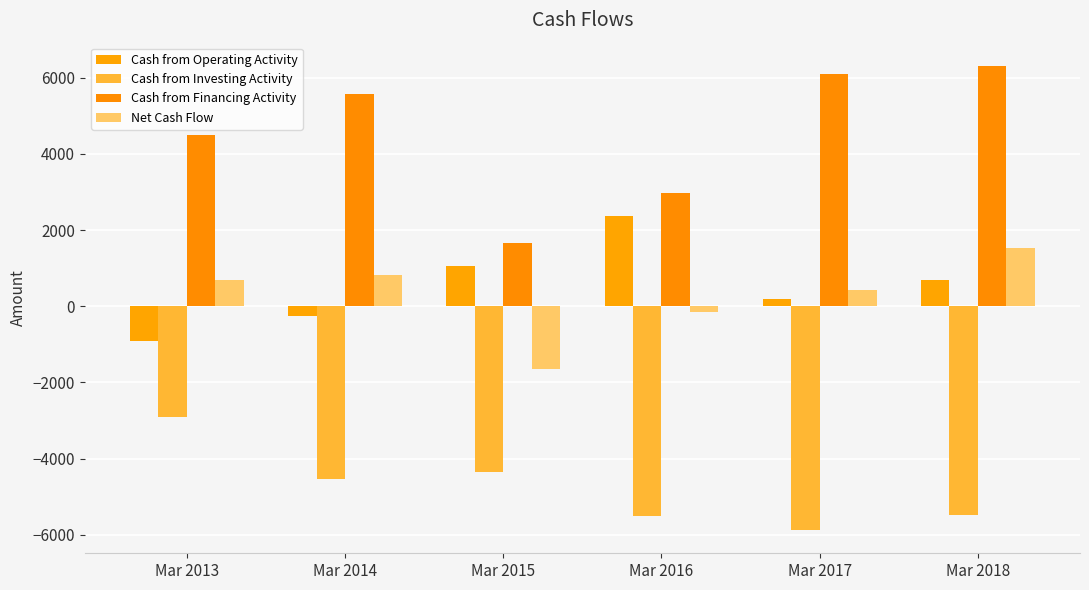

At which category does the chart reach its minimum across all series?

Mar 2017